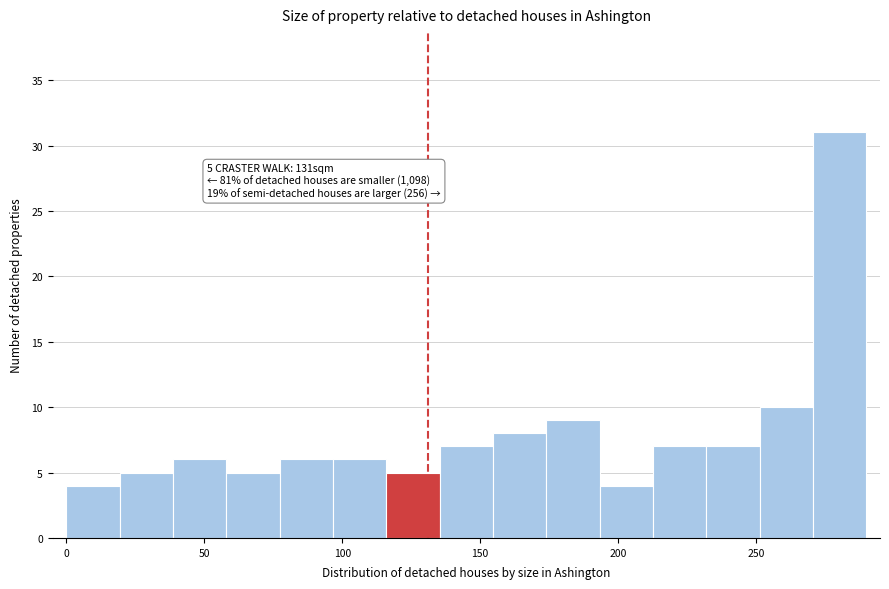

Read against the x-axis, roughly where is the centre of the tallest bar?

280